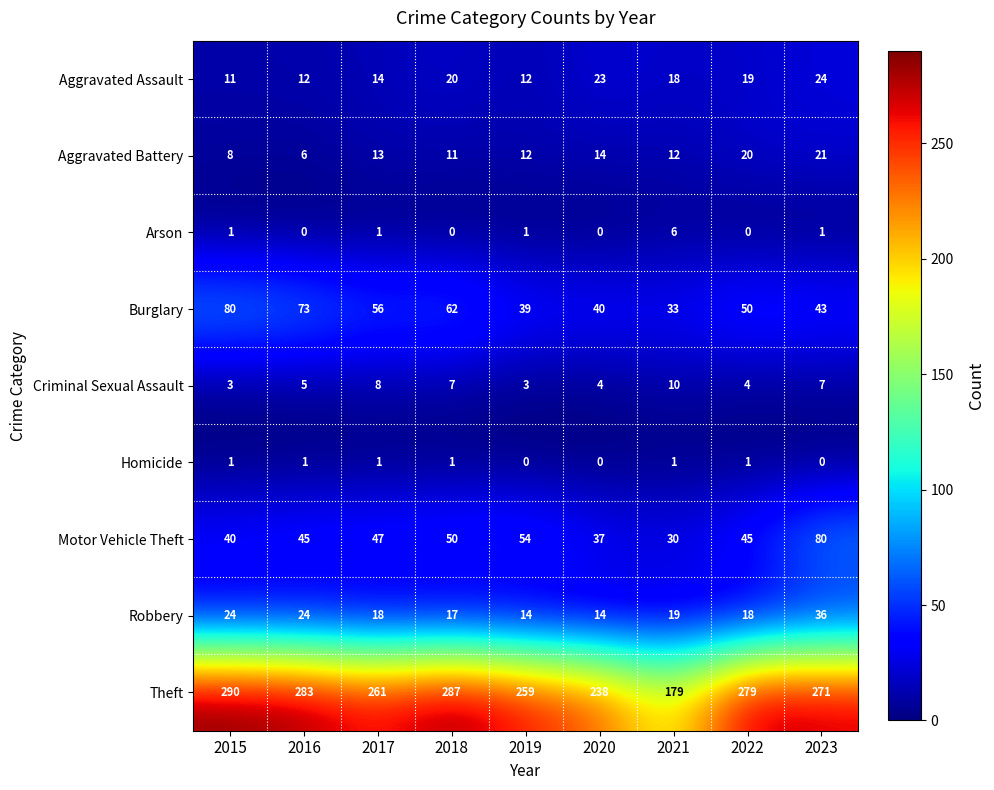

What is the difference between the second highest and minimum values in the Robbery series?

10